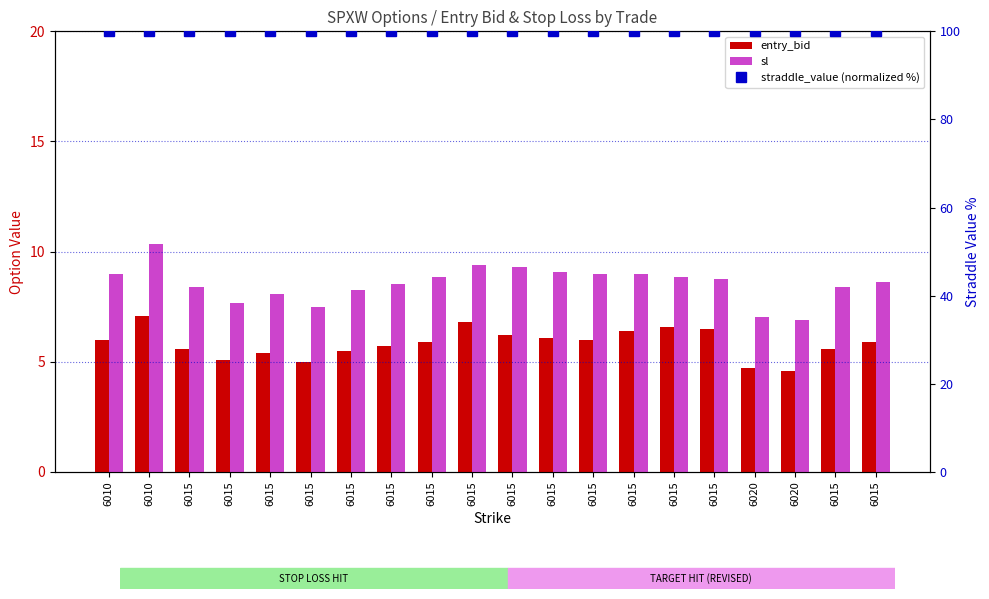

What are all the series names shown in the legend?

entry_bid, sl, straddle_value (normalized %)